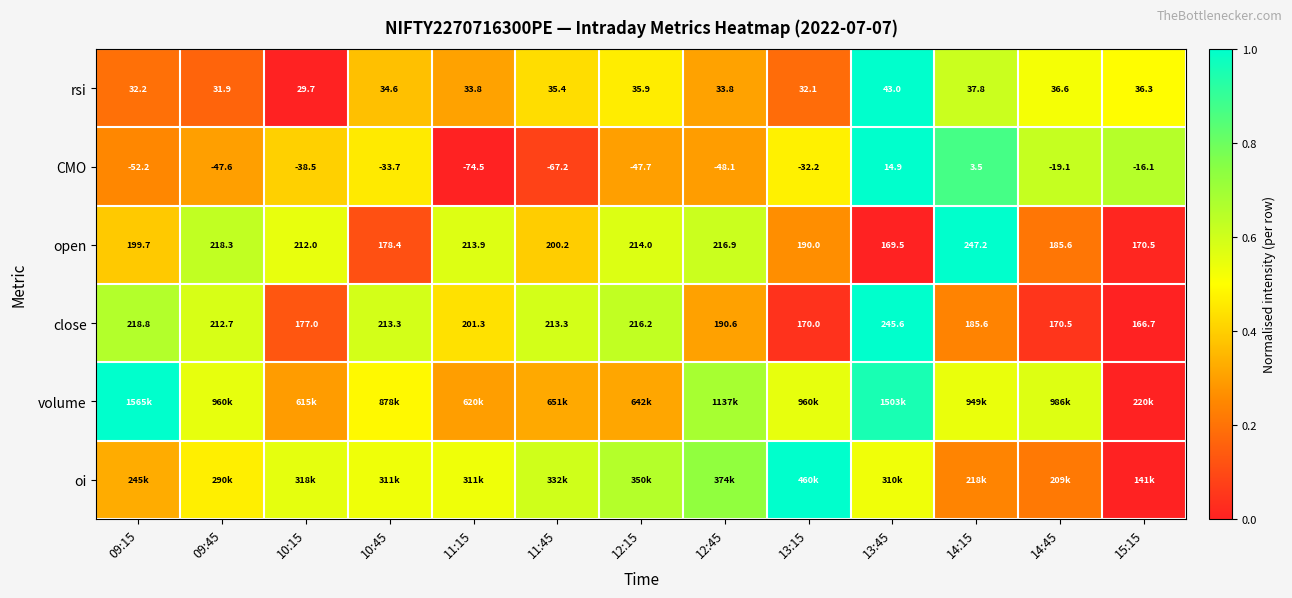

Is the value of open at 11:45 greater than the value of CMO at 13:45?

Yes